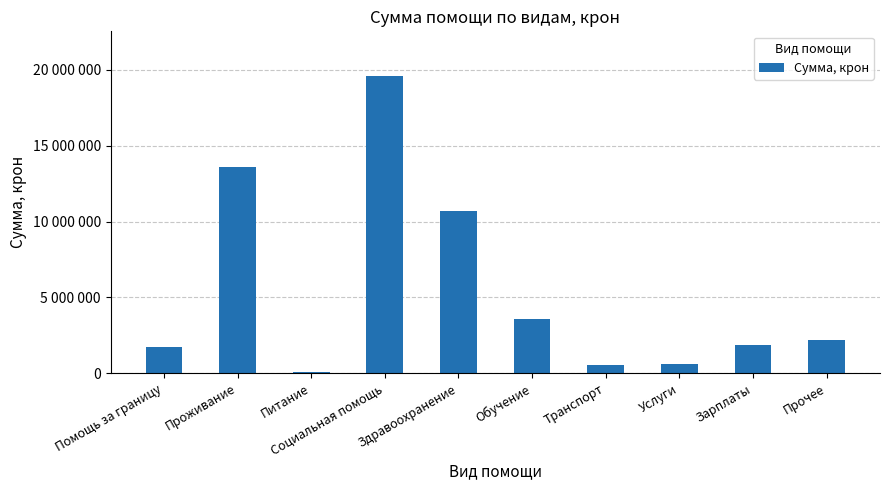

Reading left to right, transcribe all the data shown in this chart.

1736241	13595183	64156	19607525	10690741	3599502	548999	609641	1871162	2210840